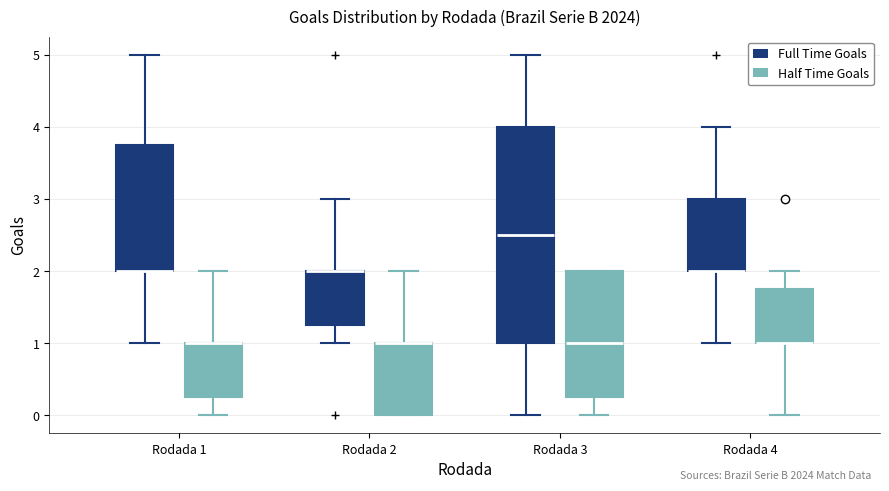

Where does the upper whisker of the box for Rodada 4 (Half Time Goals) end on the y-axis? The values are not printed on the chart, so give them approximately, as read against the axis.

2.0